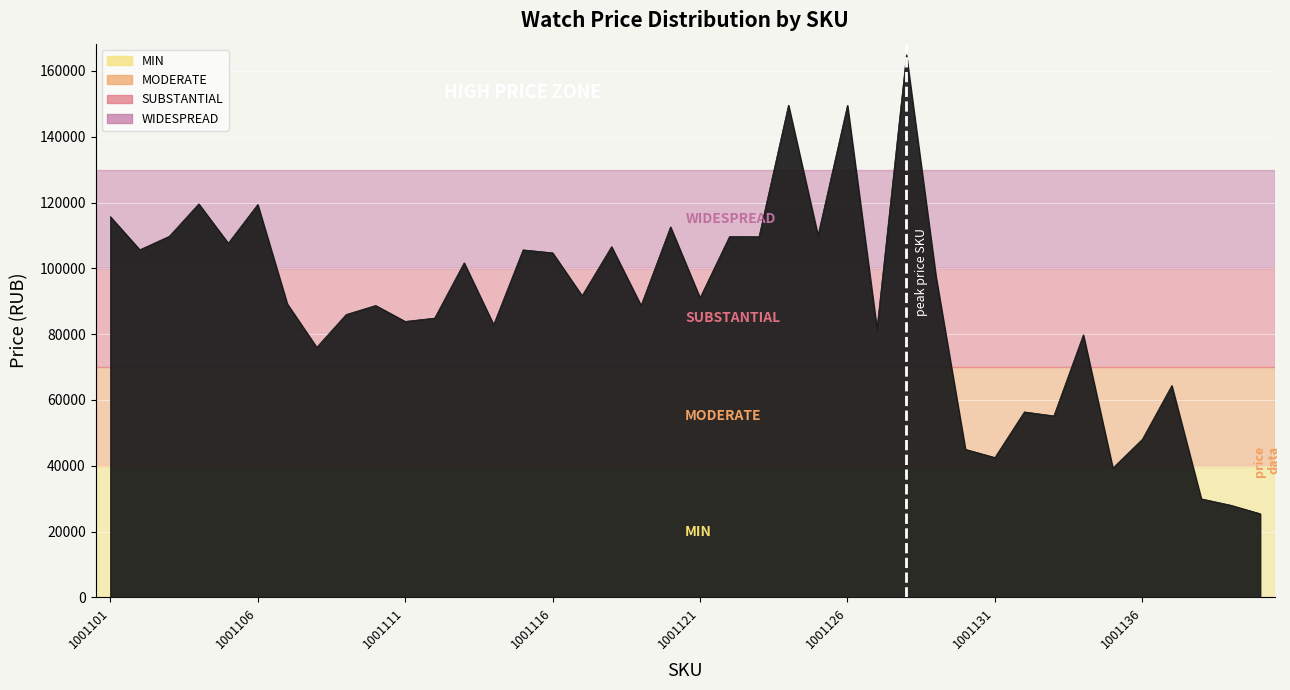

What is the smallest value displayed?

25414